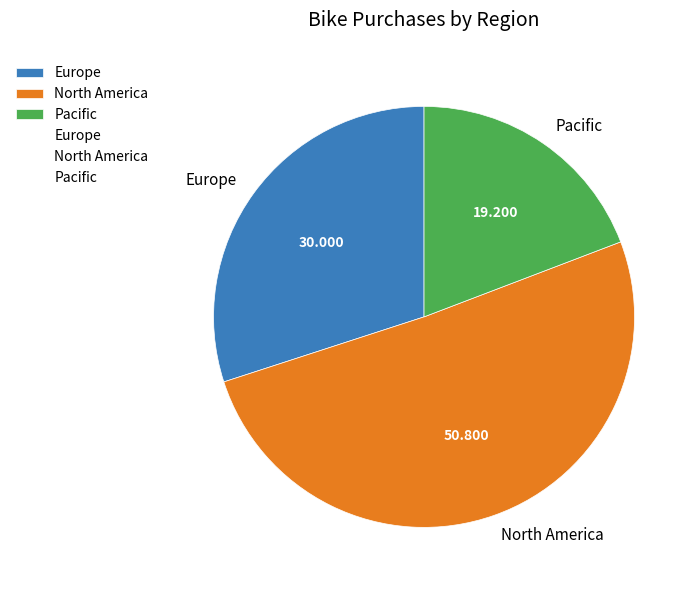

Is the sum of Europe and Pacific greater than half?

No